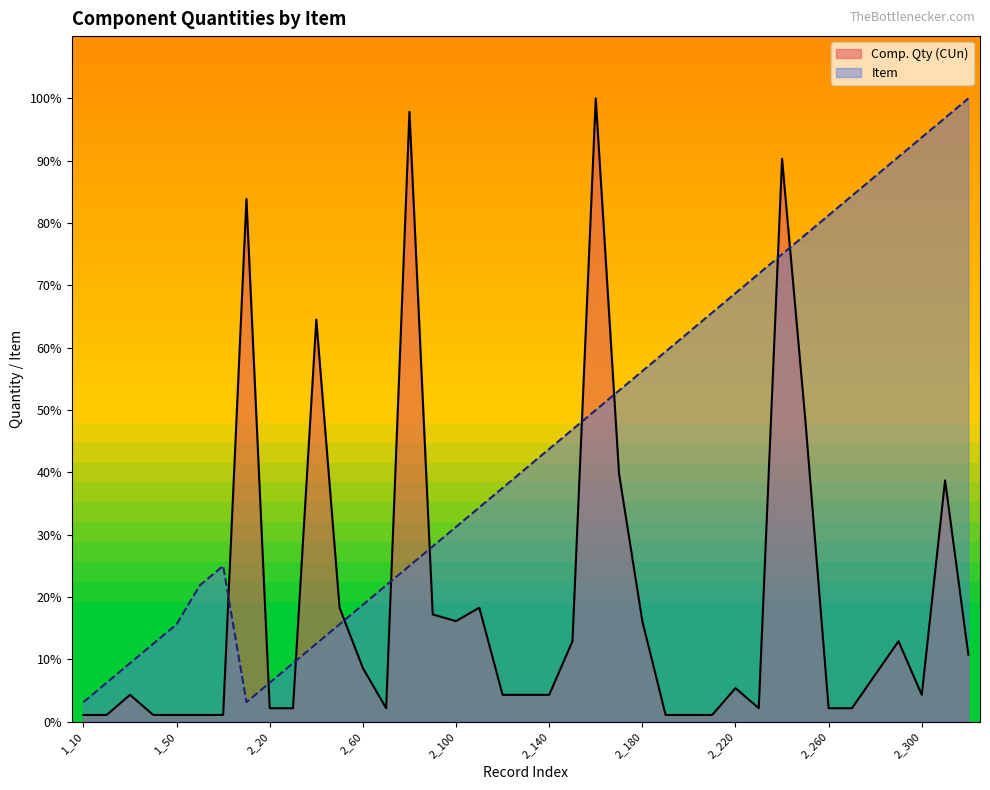

Which series ends up on top after the final intersection of Item and Comp. Qty (CUn)?

Item